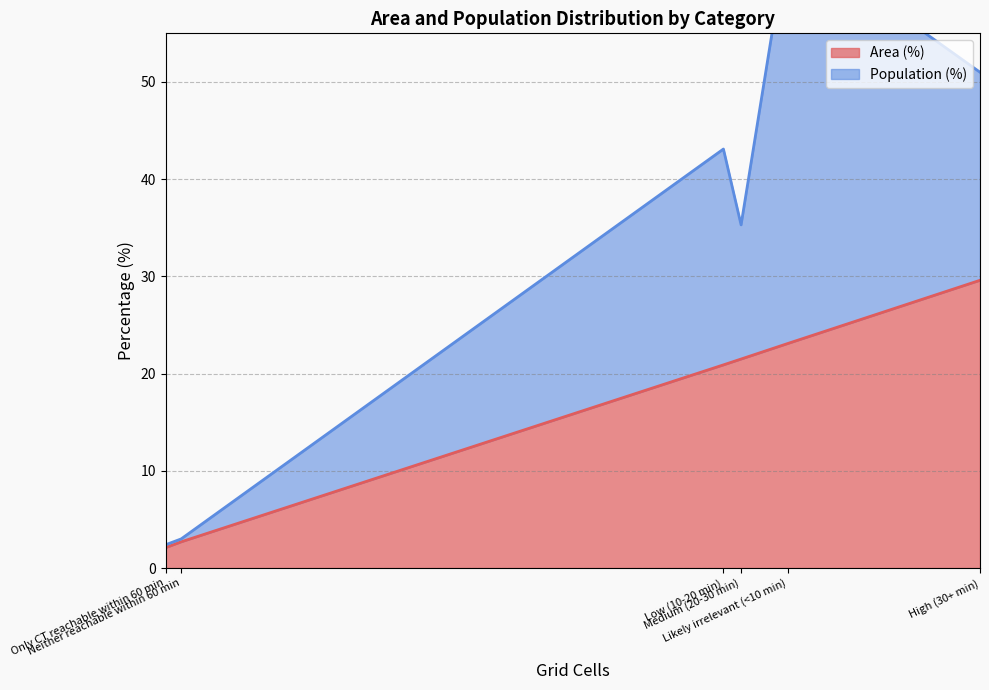

Is the value of Population (%) at Low (10-20 min) greater than the value of Area (%) at Only CT reachable within 60 min?

Yes